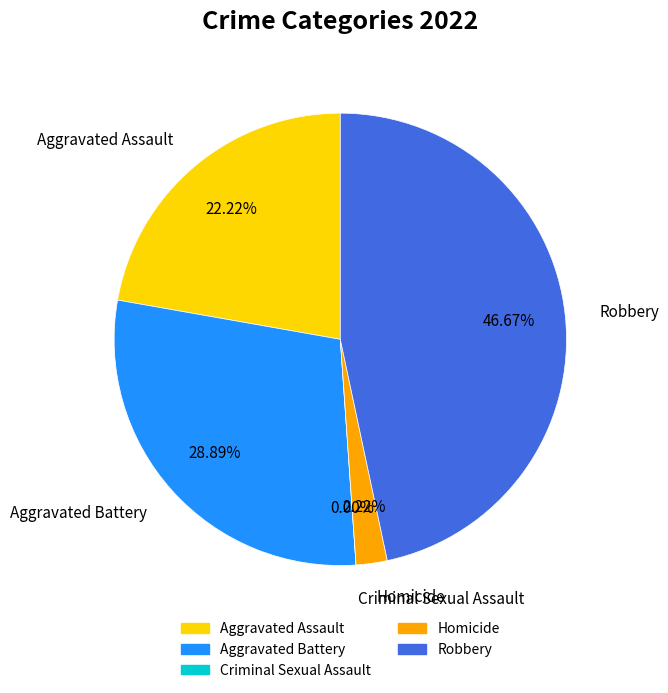

Combined, what portion of the pie is Aggravated Assault and Homicide?

24.4%